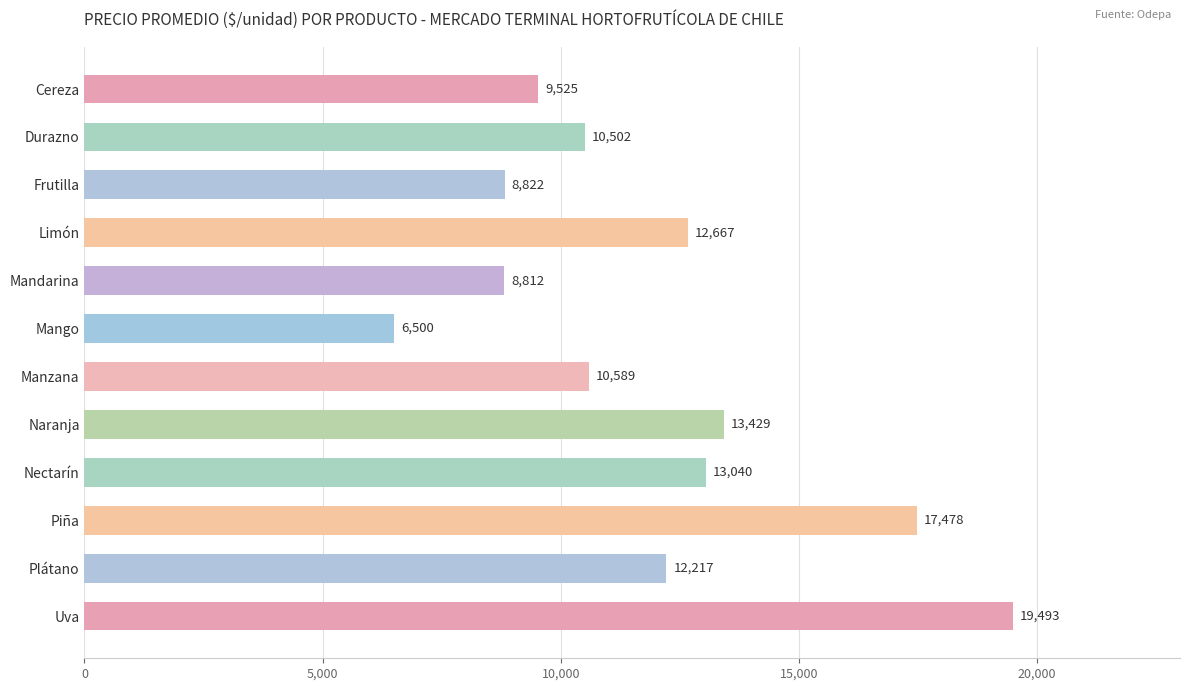

Reading top to bottom, transcribe all the data shown in this chart.

9525	10502	8822	12667	8812	6500	10589	13429	13040	17478	12217	19493